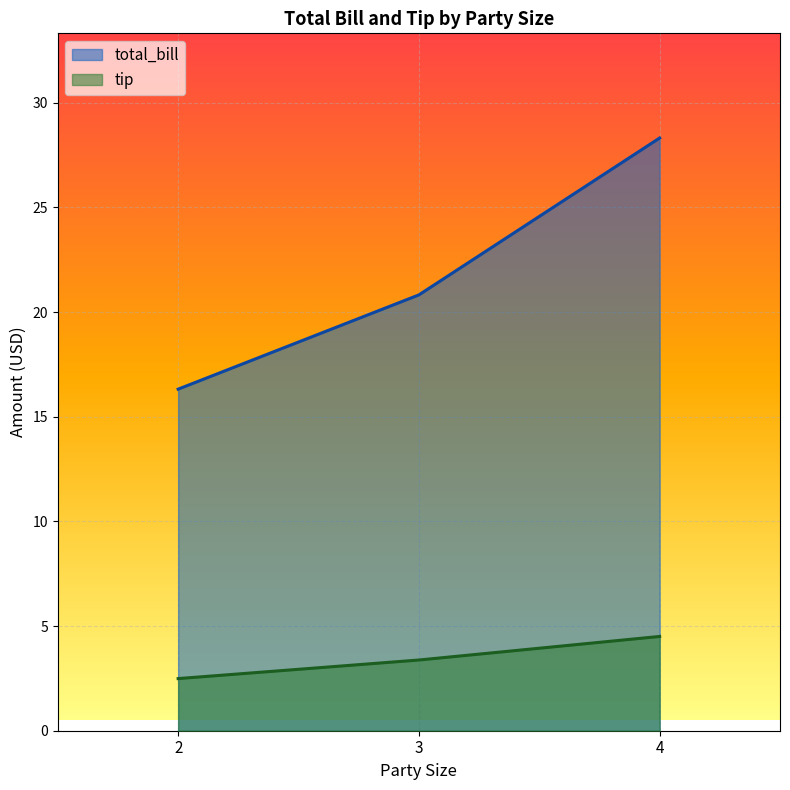

What is the highest value of the total_bill series?

28.3